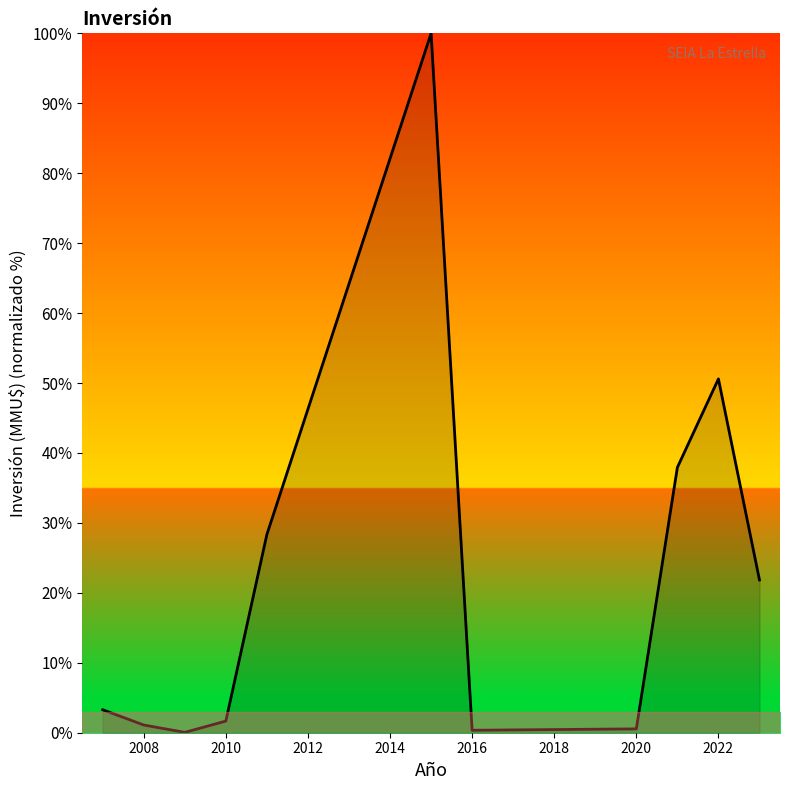

What is the maximum value shown in the chart?

100.0